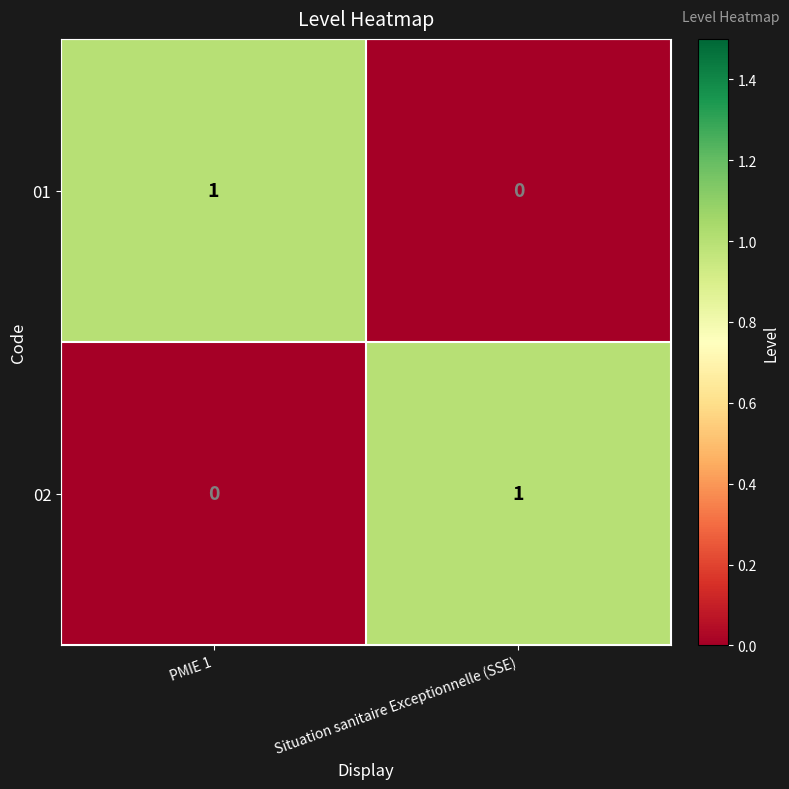

What is the difference between the highest and lowest values at PMIE 1?

1